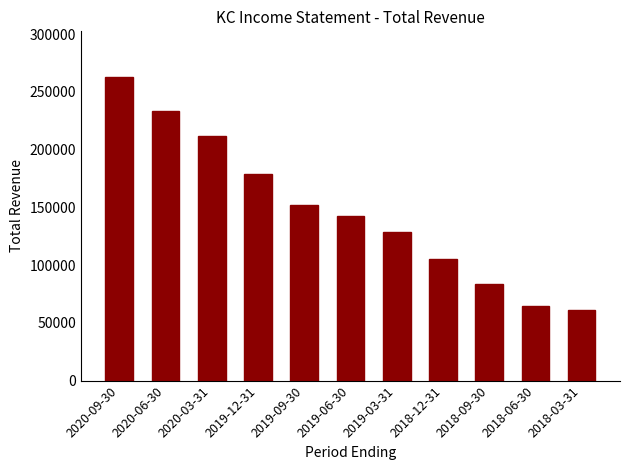

At which category does the chart reach its peak across all series?

2020-09-30